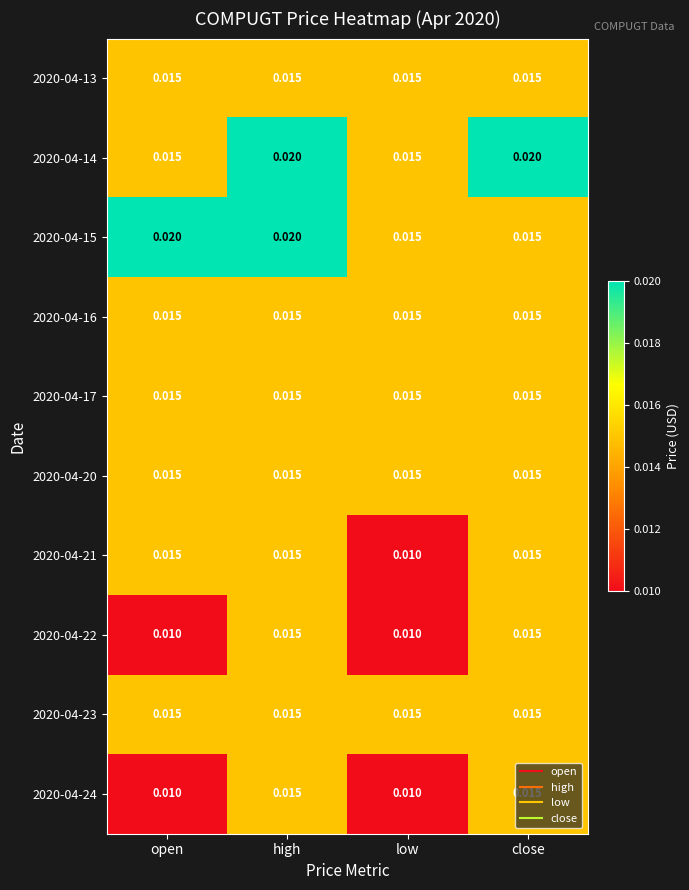

Where is 2020-04-21 nearest to the value 0?

low